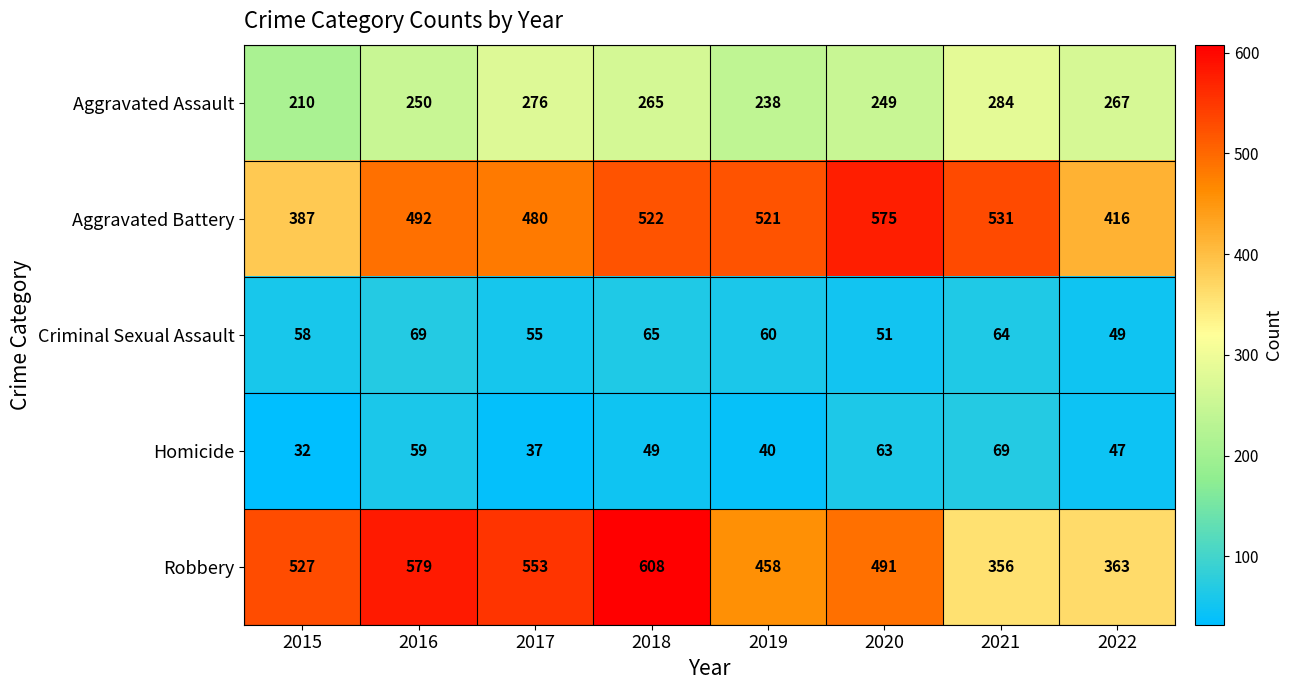

What is the minimum value shown in the chart?

32